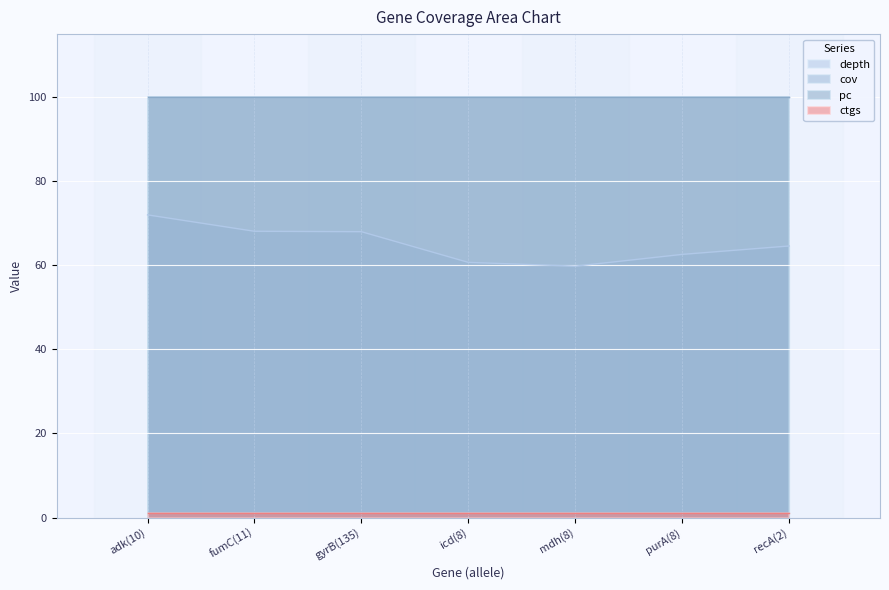

Rank the categories by depth value from highest to lowest.

adk(10), fumC(11), gyrB(135), recA(2), purA(8), icd(8), mdh(8)